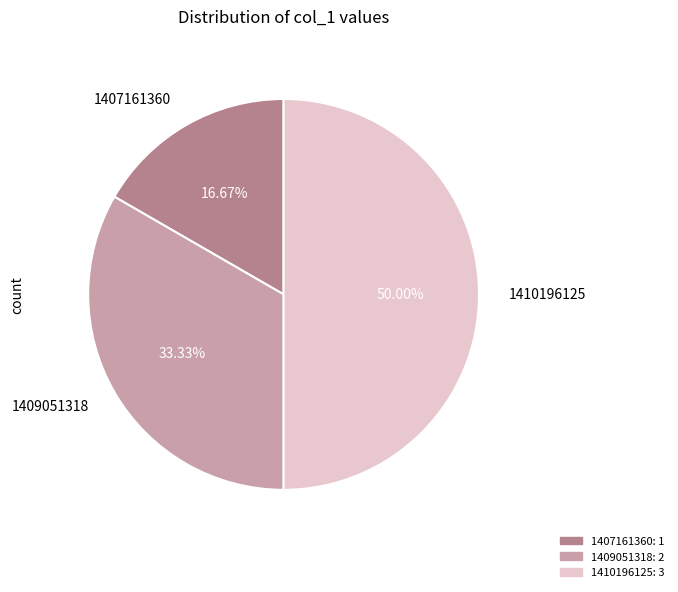

How many segments does this pie chart have?

3